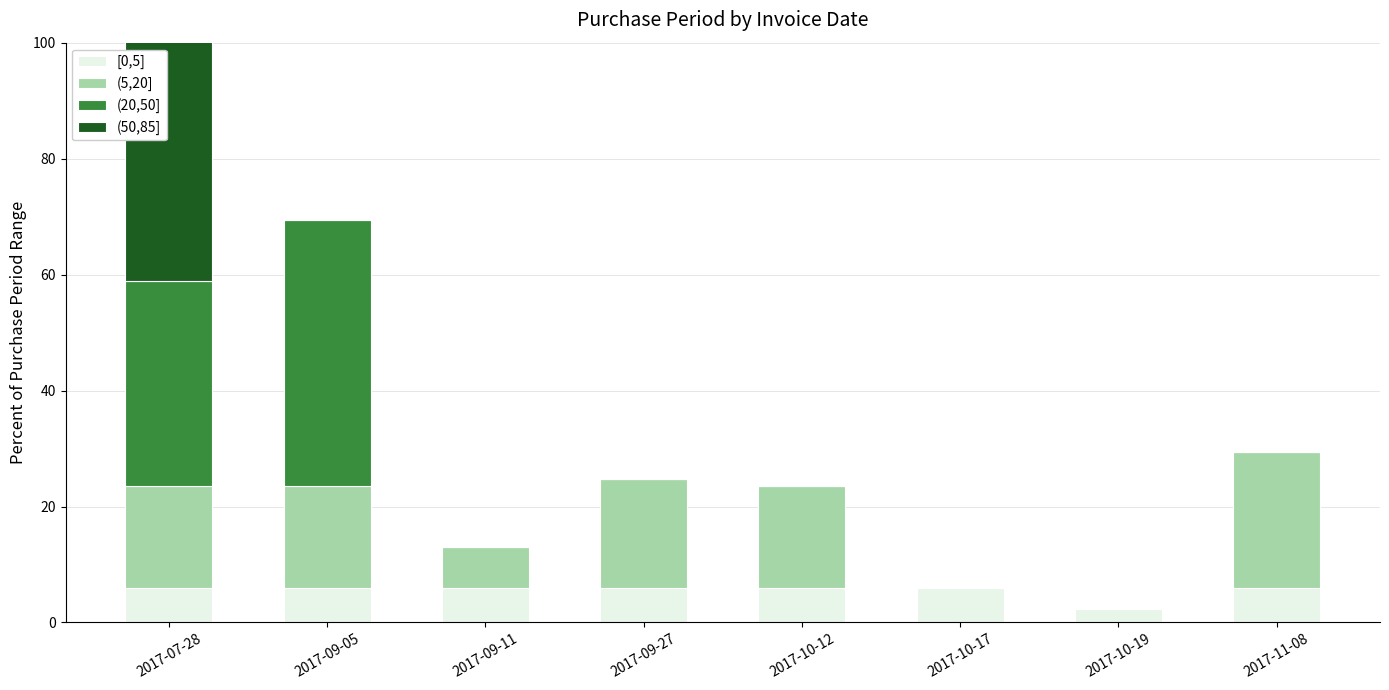

How many values in the (20,50] series exceed 0?

2